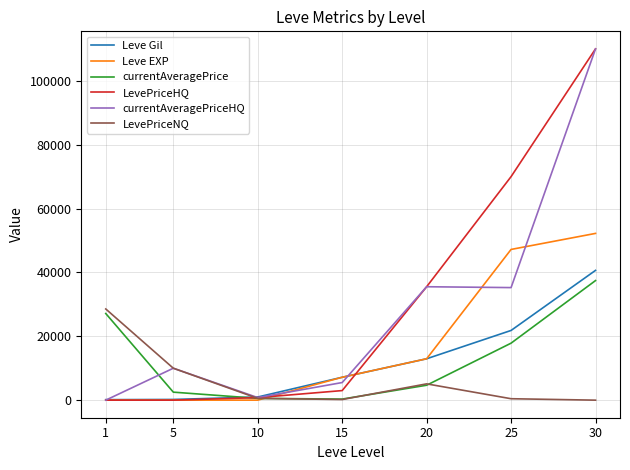

Where is LevePriceNQ nearest to the value 14278?

5